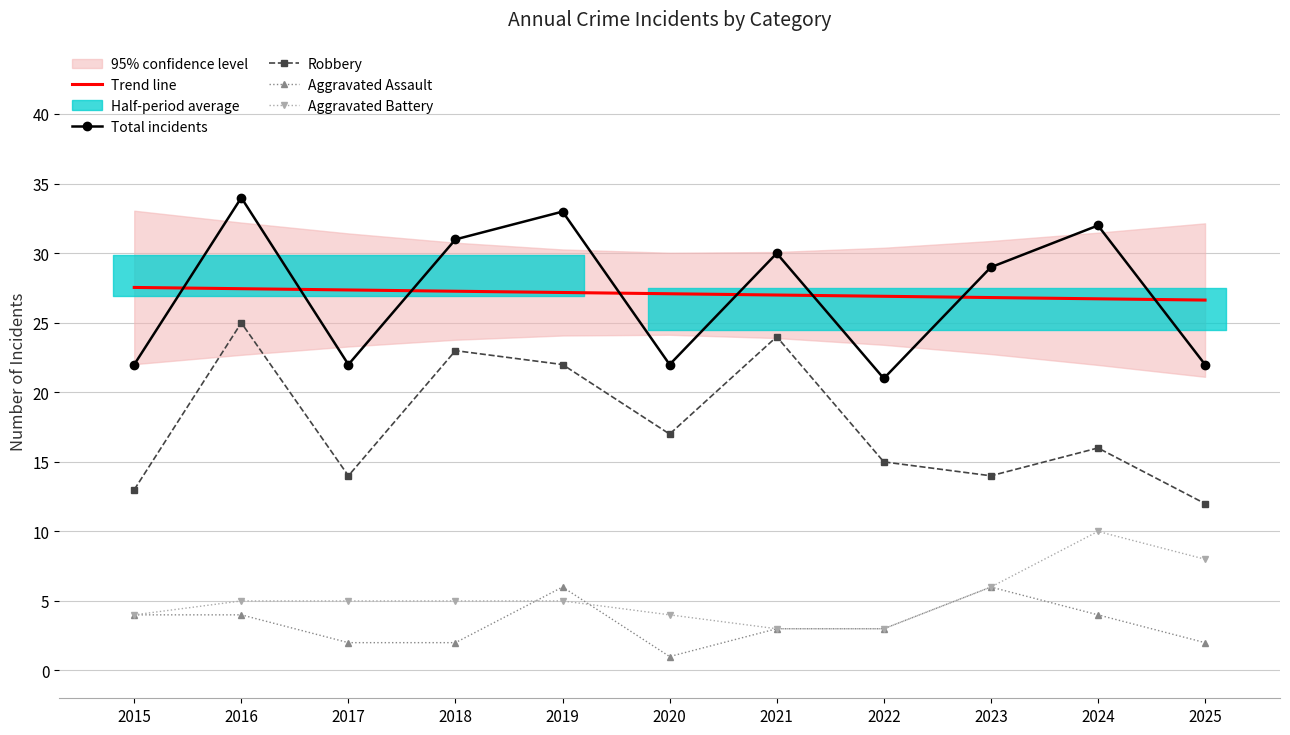

How many values in the Aggravated Assault series exceed 3?

5